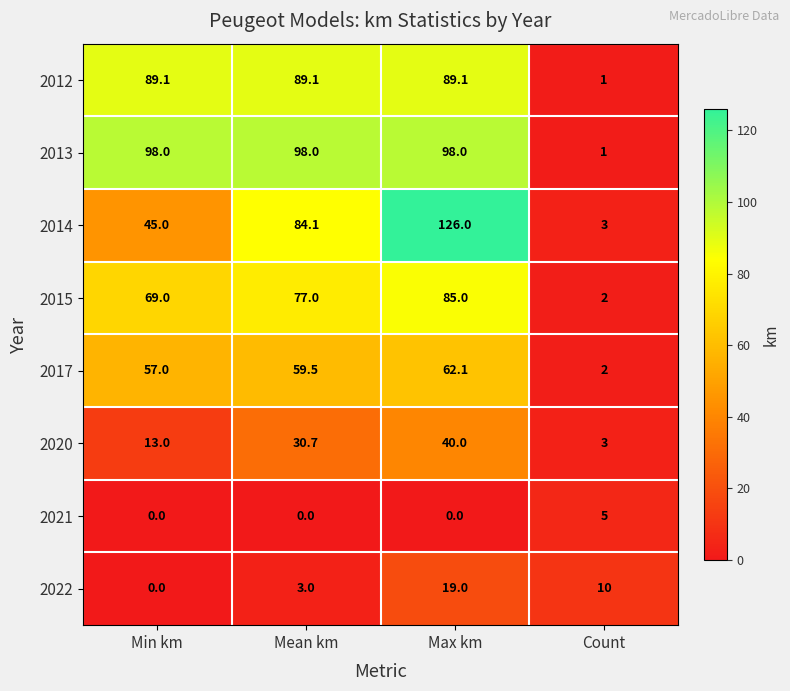

Between Mean km and Max km, which series saw the biggest shift?

2014